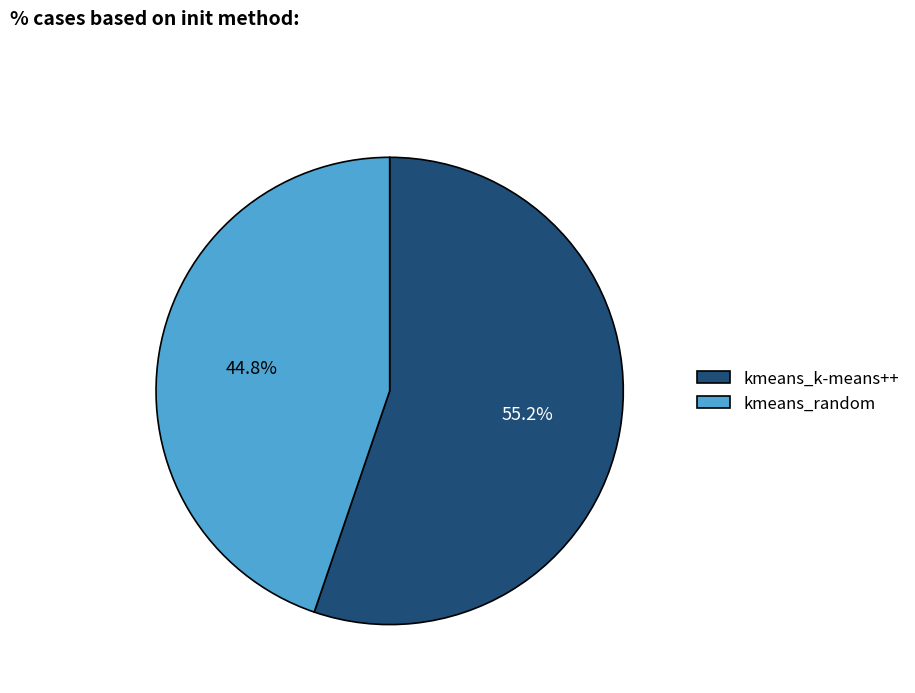

To the nearest percent, what is the difference between the kmeans_k-means++ and kmeans_random slice percentages?

10%